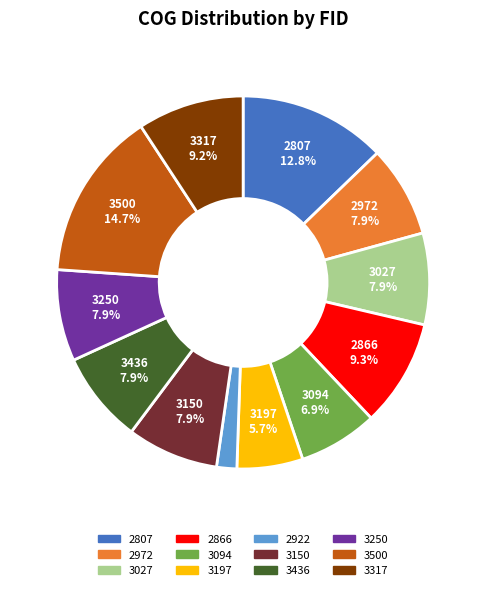

To the nearest percent, what is the difference between the 2807 and 3250 slice percentages?

5%